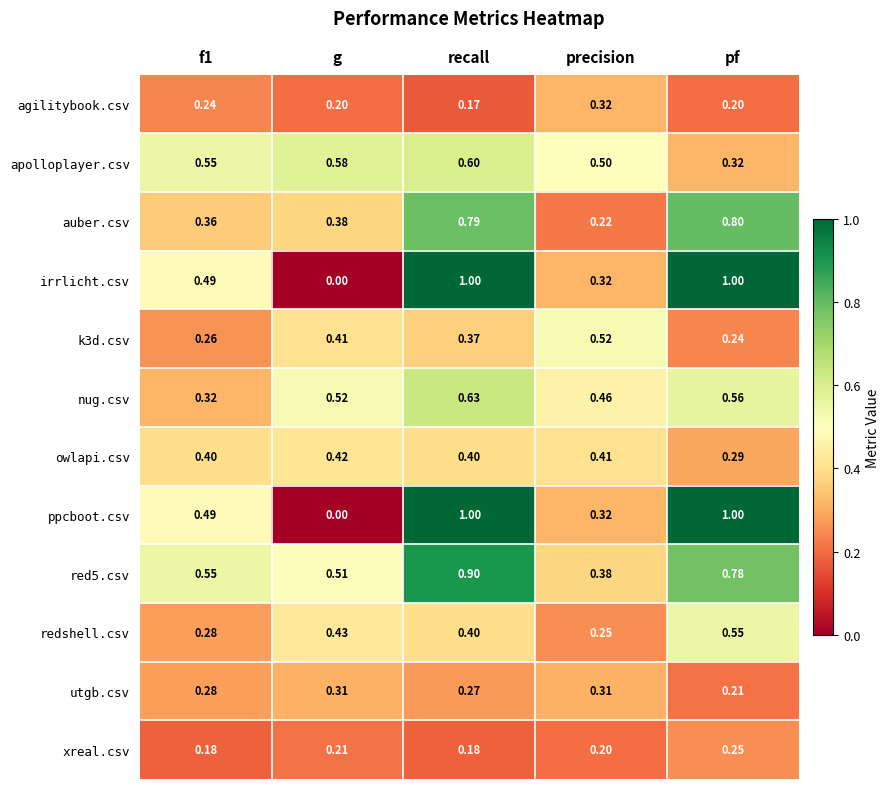

Which category has the highest value in the k3d.csv series?

precision